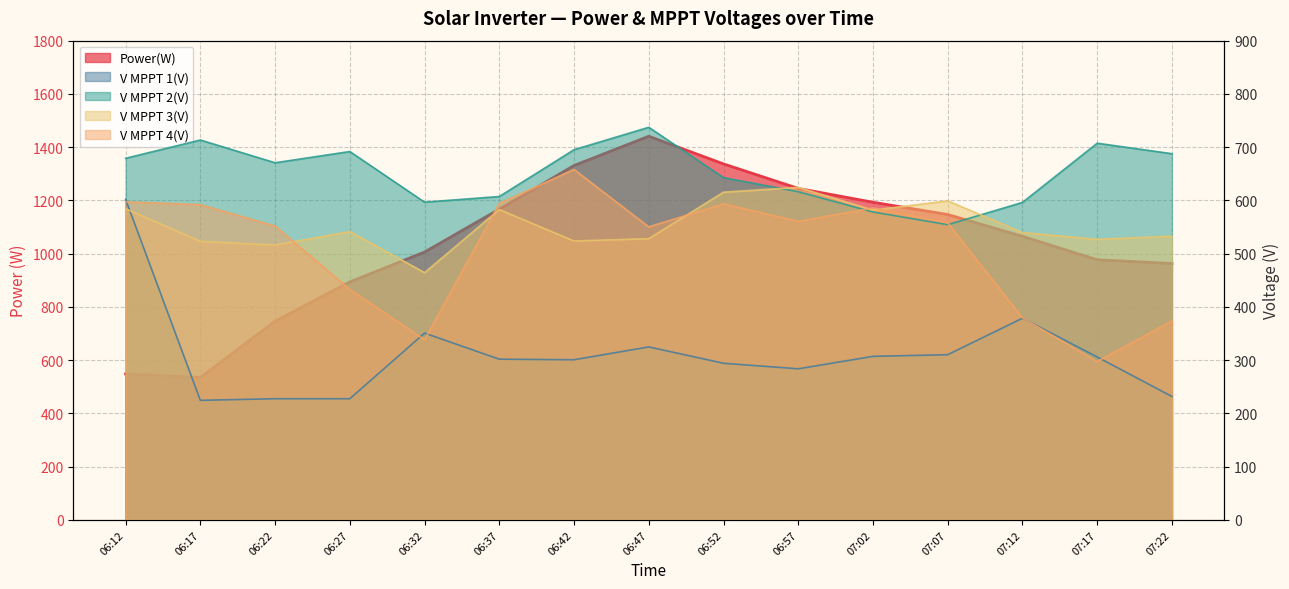

True or false: Power(W) and V MPPT 1(V) intersect in this chart.

True